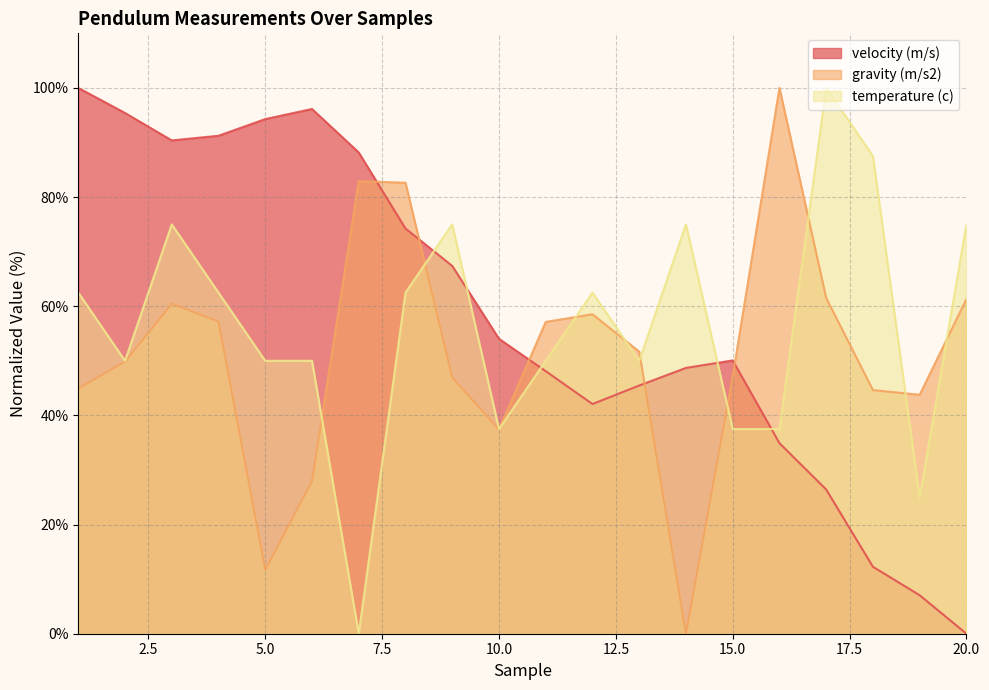

Does the chart display data point markers on the line(s)?

No